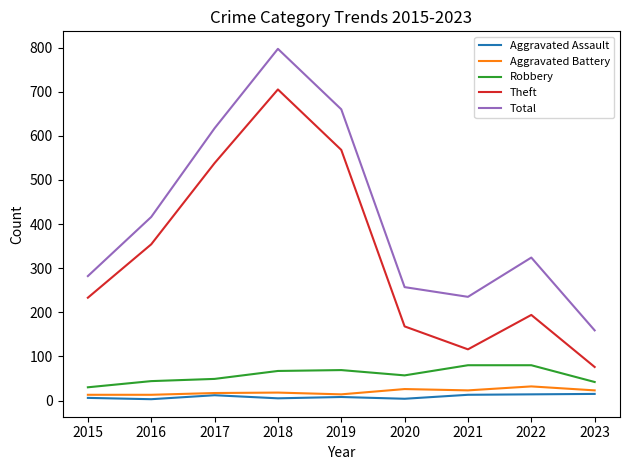

What is the average value of the Aggravated Assault series?

9